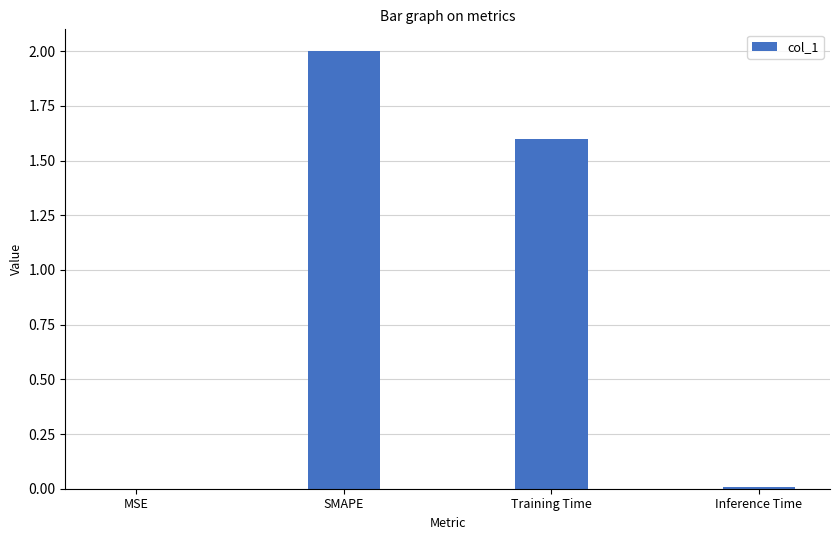

What is the sum of all values?

3.6